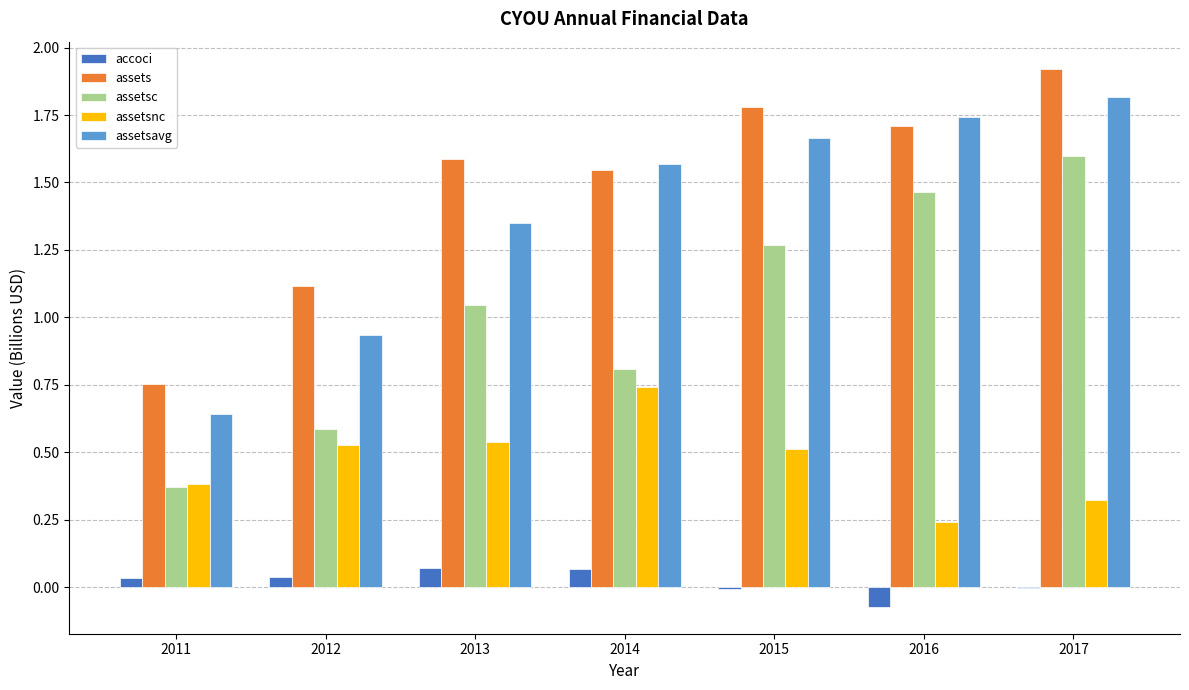

Which series has the widest spread of values?

assetsc